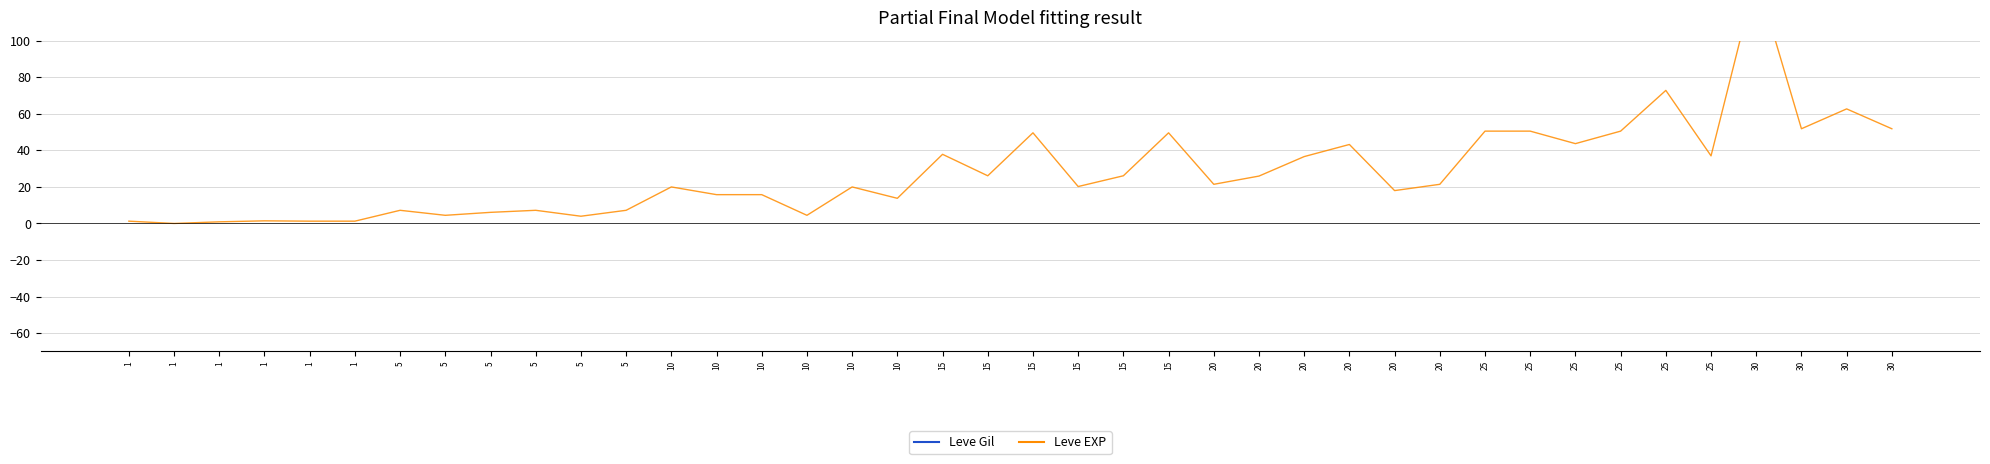

Rank the series by their maximum value, from lowest to highest.

Leve EXP, Leve Gil